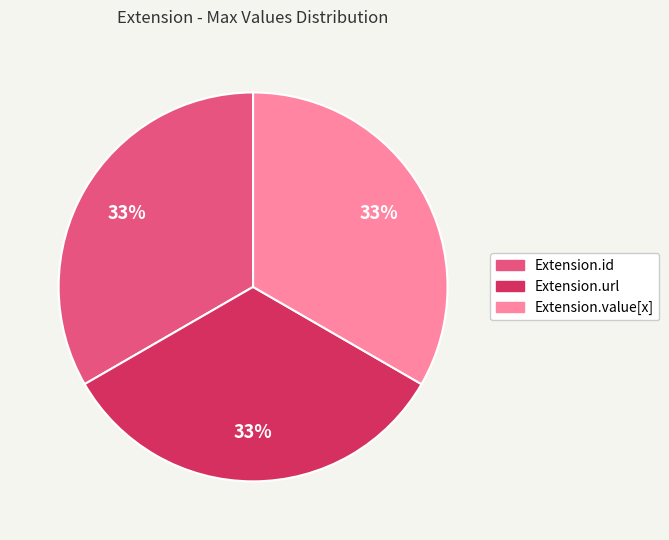

To the nearest percent, what is the average slice percentage?

33%